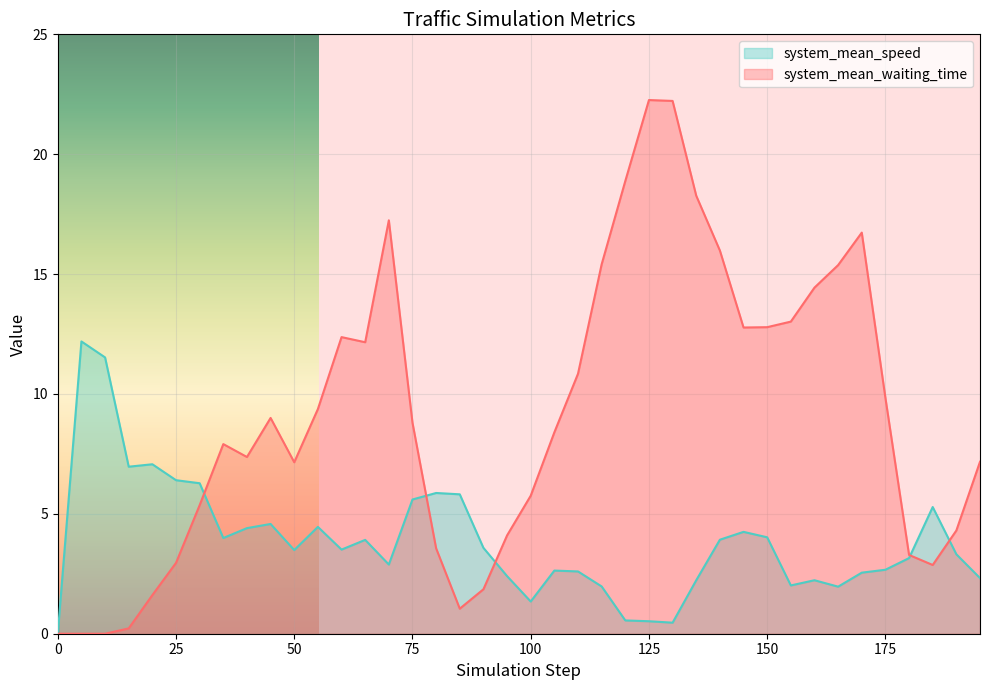

Is the value of system_mean_waiting_time at 25 greater than the value of system_mean_speed at 95?

Yes